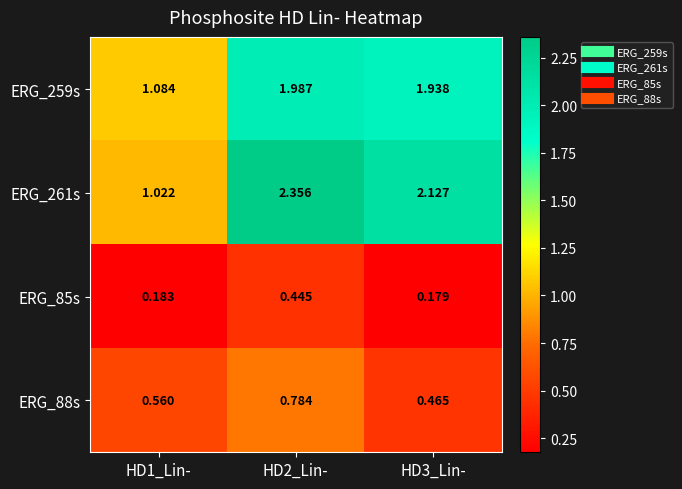

Is the value of ERG_88s at HD1_Lin- greater than the value of ERG_85s at HD2_Lin-?

Yes